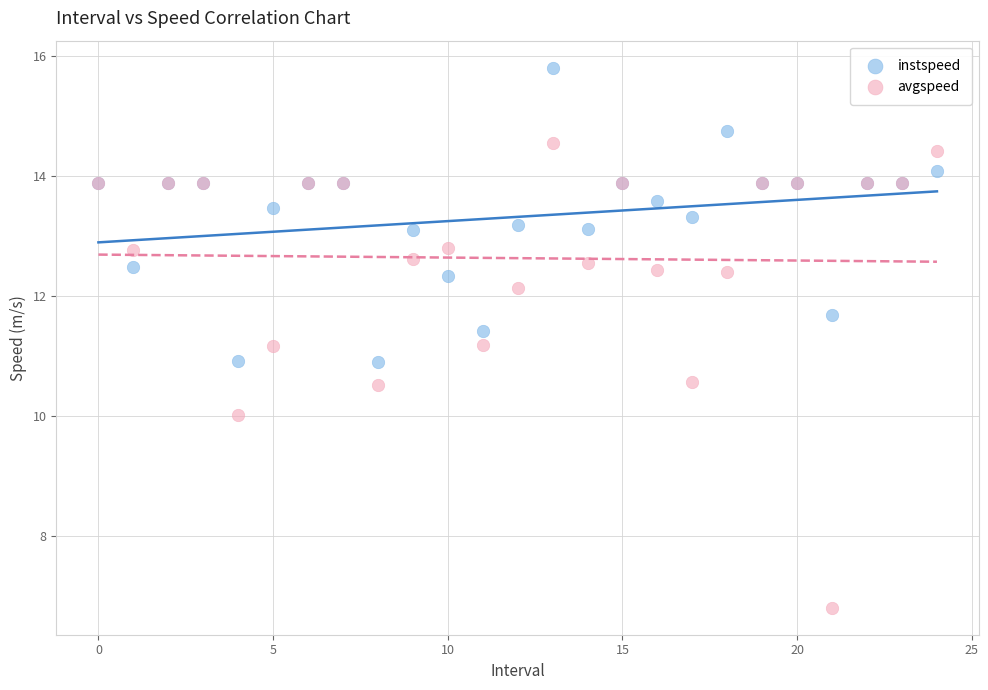

Which series has the largest Y range (max minus min)?

avgspeed